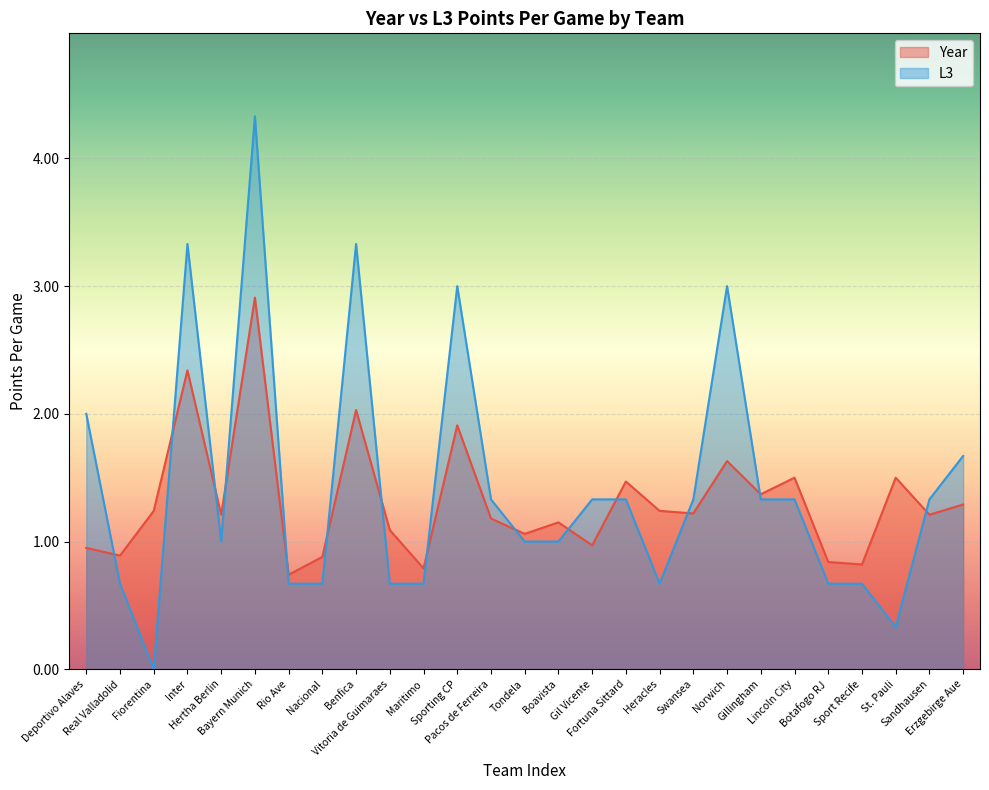

How many times do Year and L3 cross each other?

14